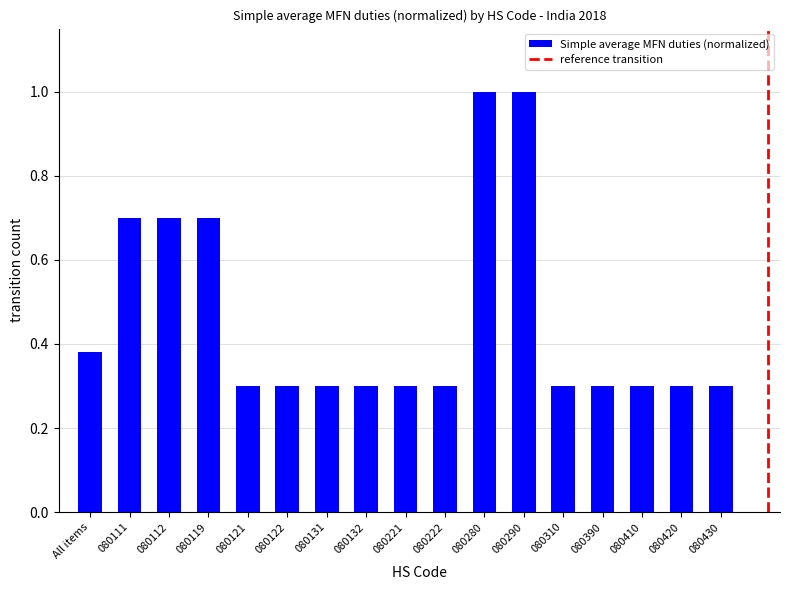

What is the approximate value at 080112?

0.7